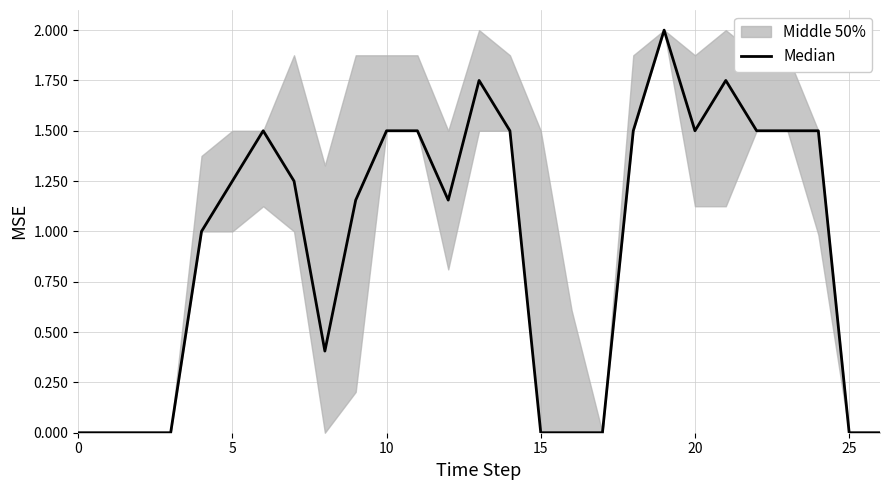

Which category has the highest value across all series?

19